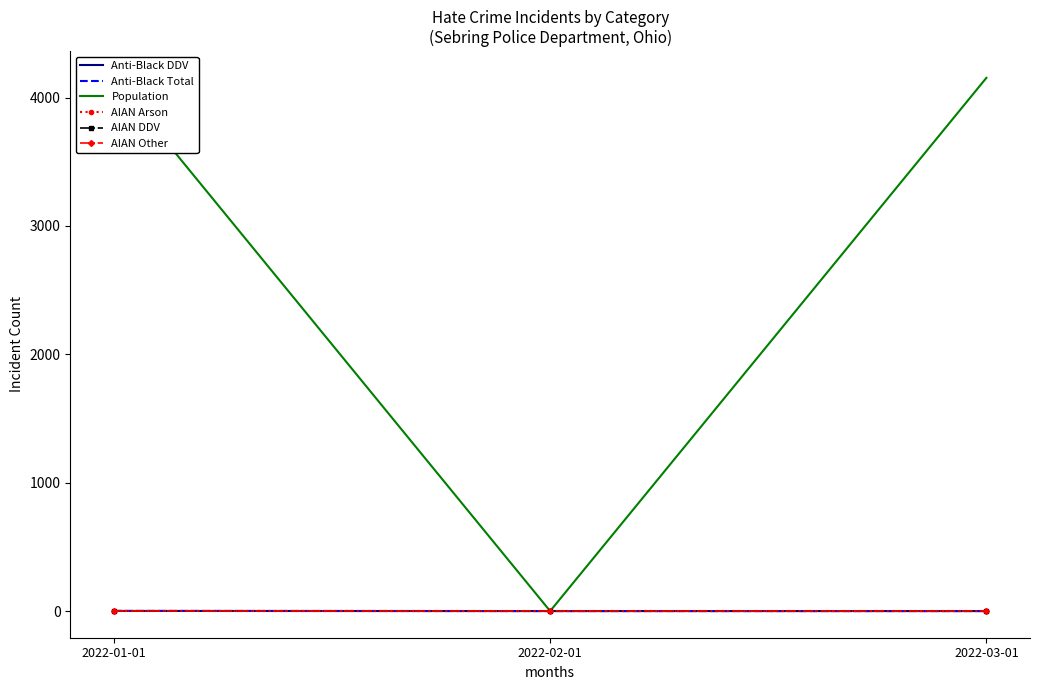

What is the label of the 2nd point from the left?

2022-02-01